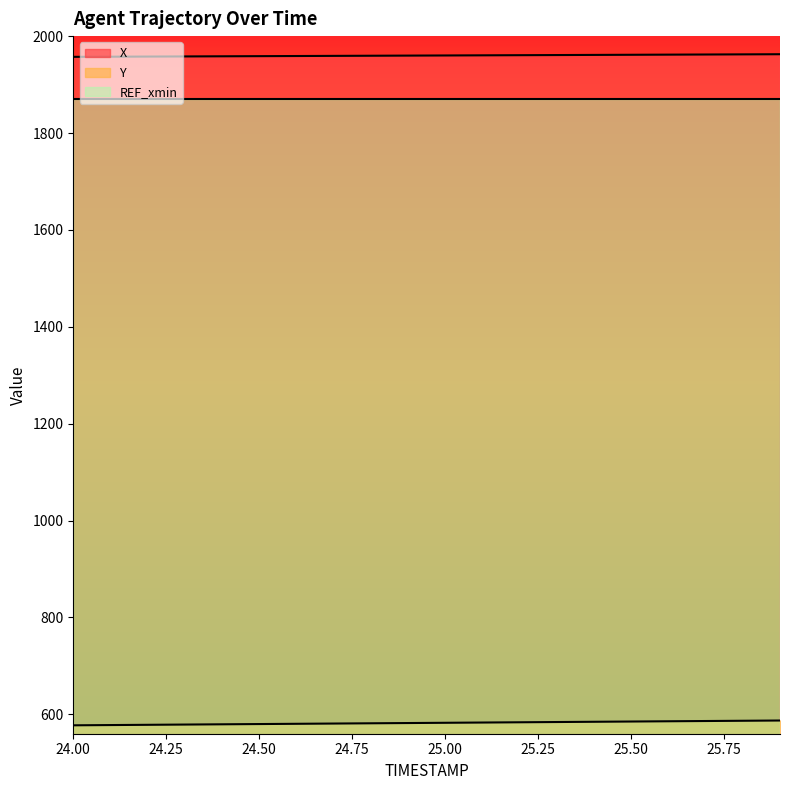

Where is Y nearest to the value 582?

24.9